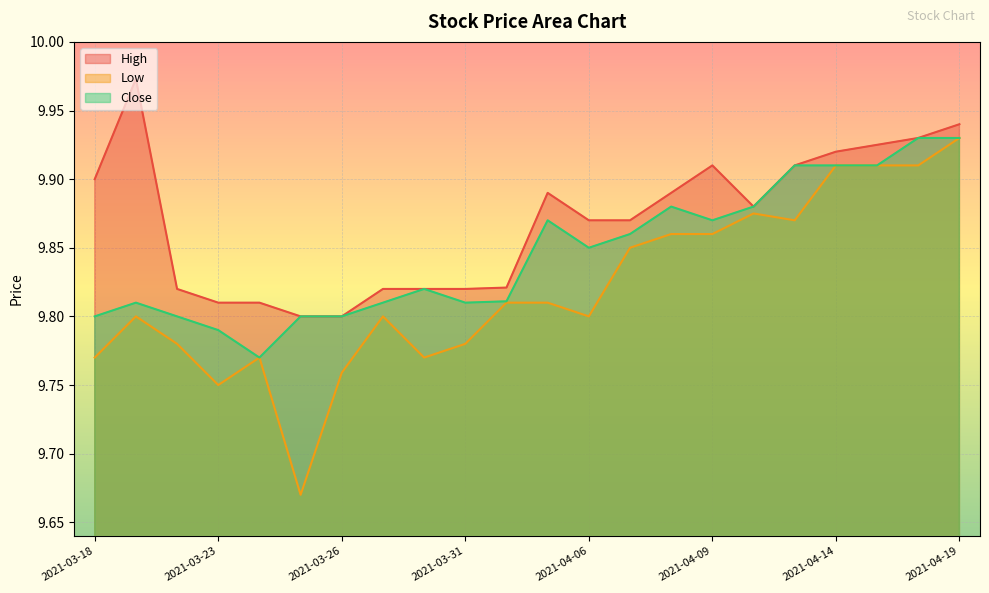

The value of Close at 2021-03-24 is 6.5. True or false?

False